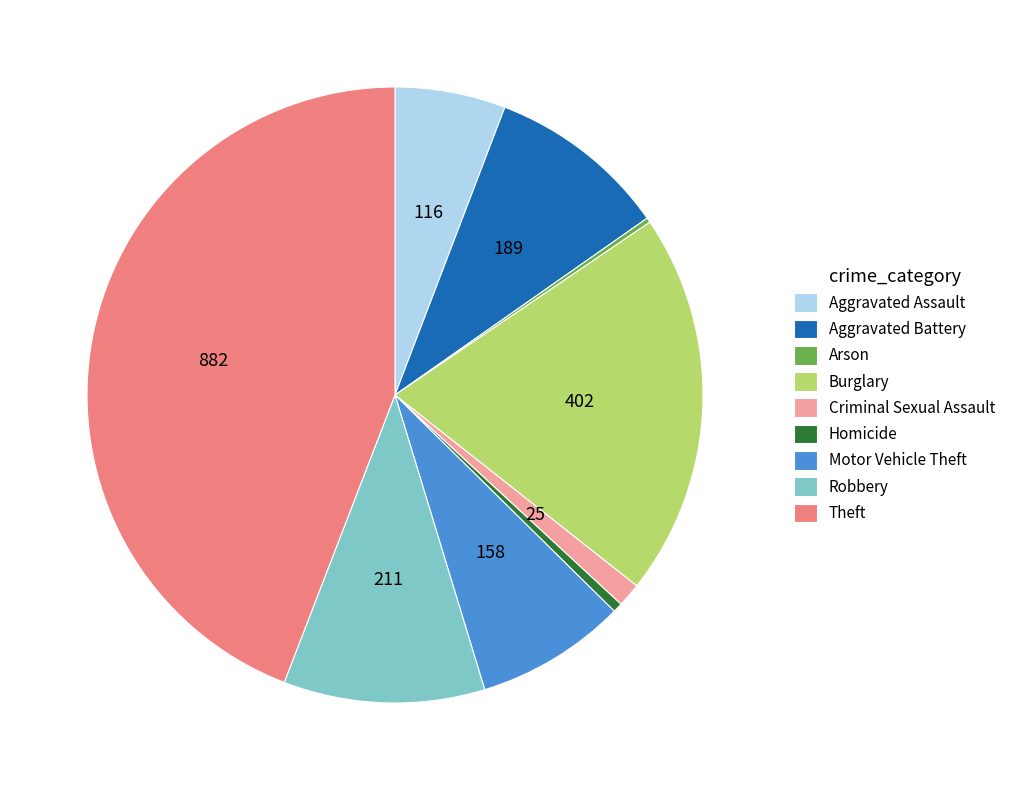

Which slice is the largest?

Theft